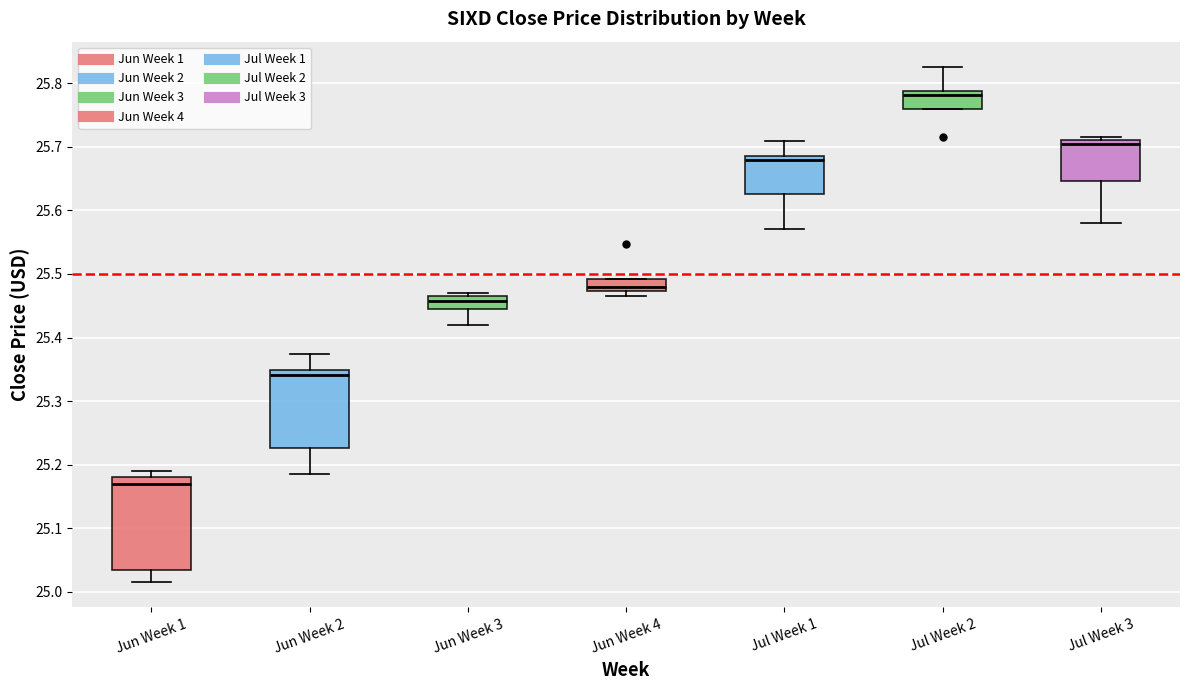

Which box's median line is the highest?

Jul Week 2